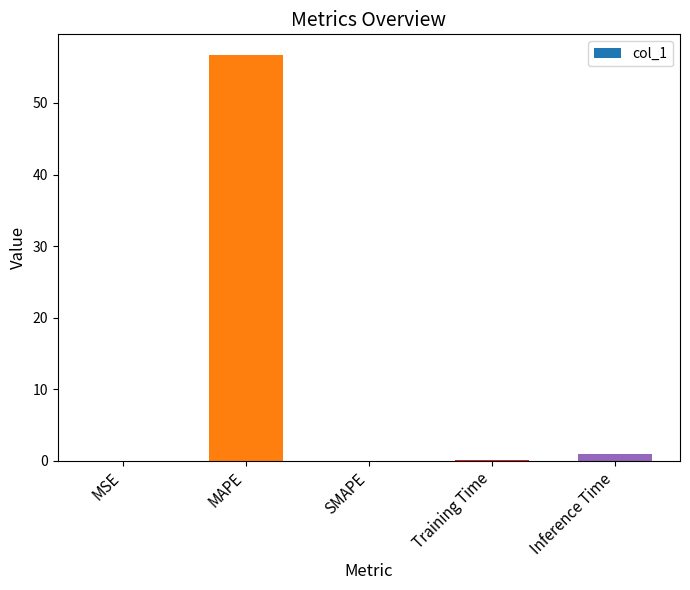

The chart shows a value of -35.5 at SMAPE. True or false?

False